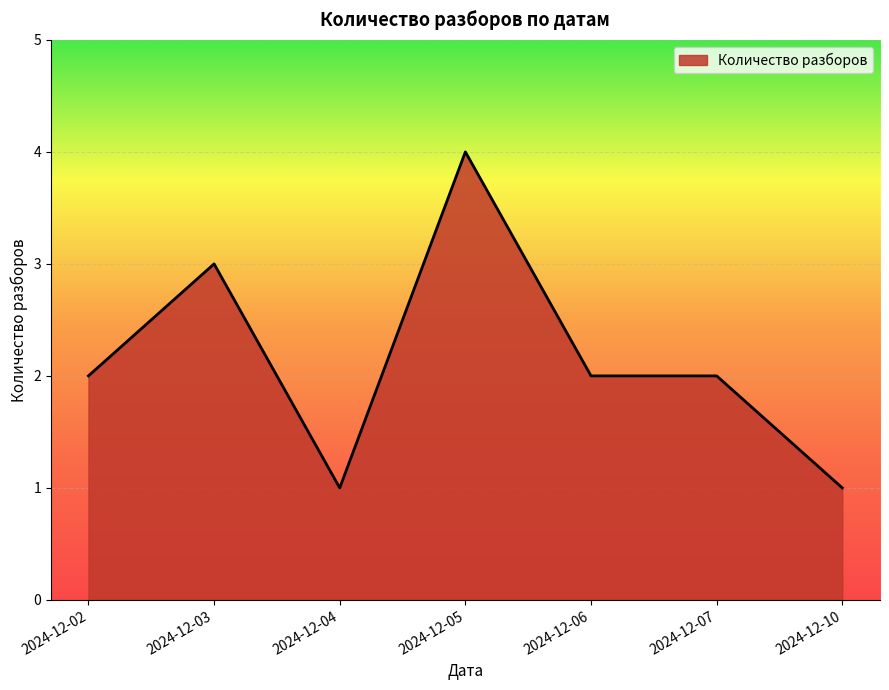

True or false: the data shows 4 at 2024-12-03.

False